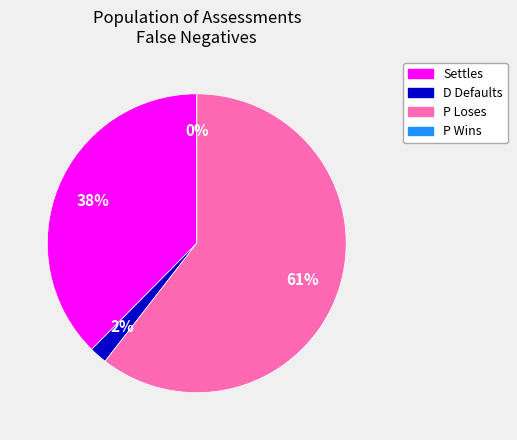

Does P Loses account for over 50% of the chart?

Yes